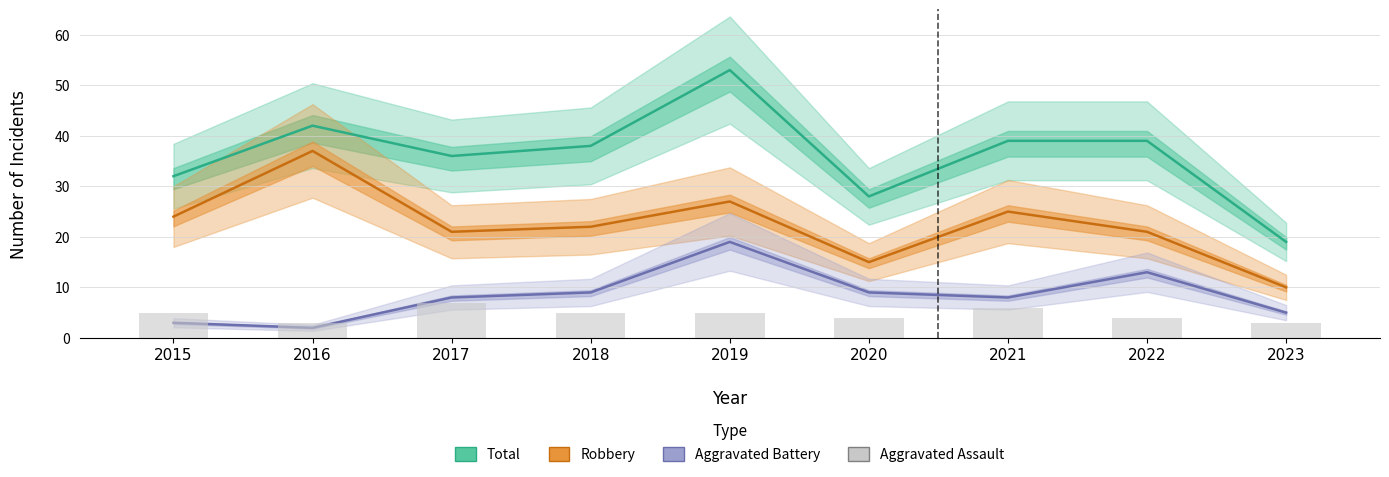

Reading left to right, list all the values displayed in this chart.

Total: 2015=32	2016=42	2017=36	2018=38	2019=53	2020=28	2021=39	2022=39	2023=19
Robbery: 2015=24	2016=37	2017=21	2018=22	2019=27	2020=15	2021=25	2022=21	2023=10
Aggravated Battery: 2015=3	2016=2	2017=8	2018=9	2019=19	2020=9	2021=8	2022=13	2023=5
Aggravated Assault: 2015=5	2016=3	2017=7	2018=5	2019=5	2020=4	2021=6	2022=4	2023=3